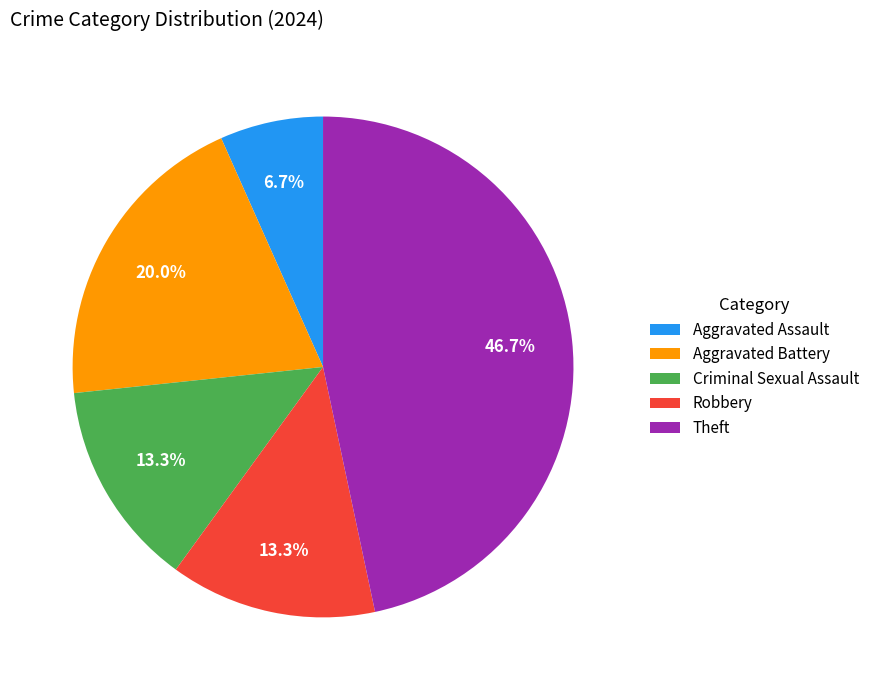

Does Criminal Sexual Assault account for over 50% of the chart?

No